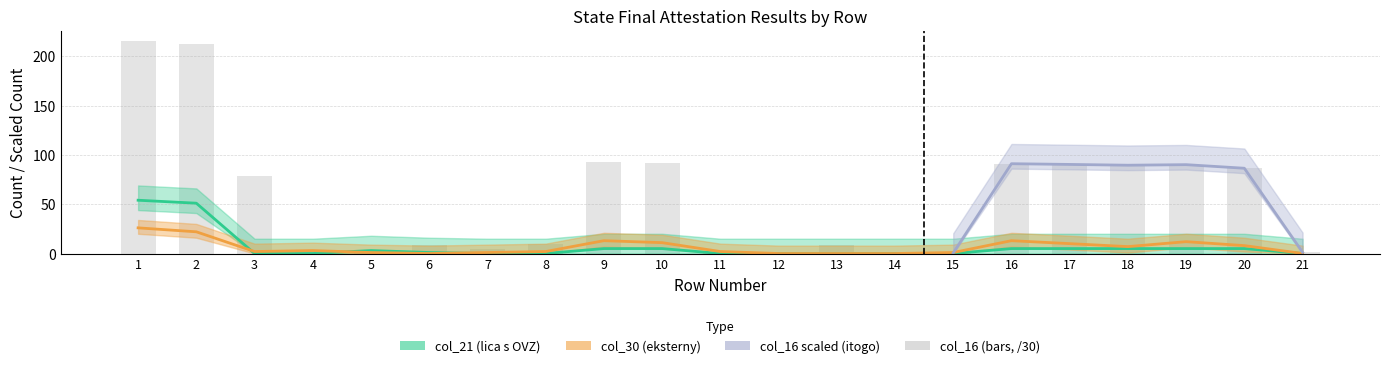

Count the number of categories in the chart.

21